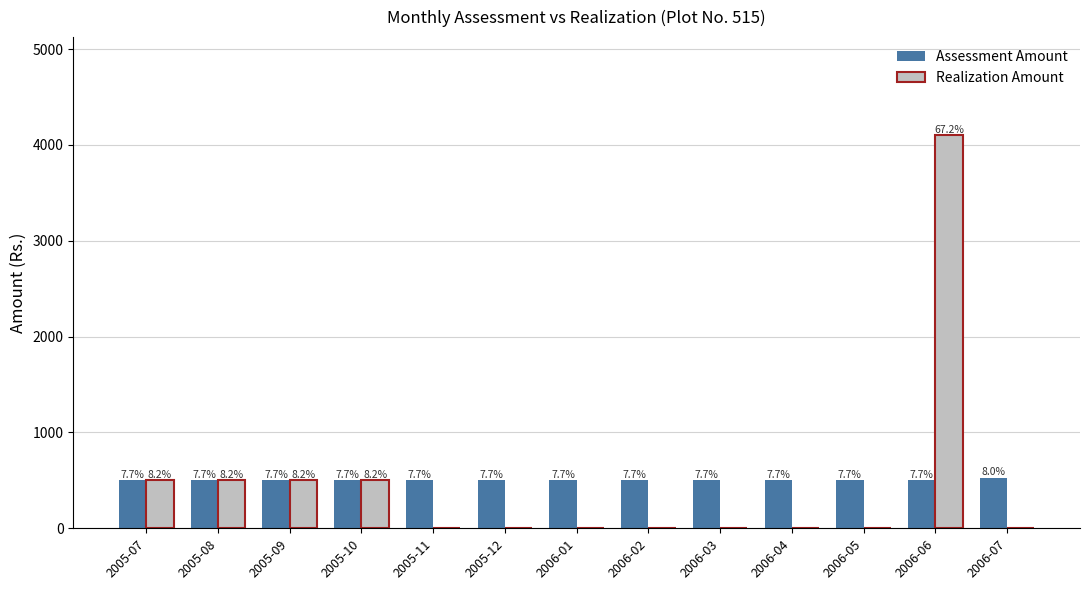

Reading left to right, what are all the values shown in this chart?

Assessment Amount: 2005-07=500	2005-08=500	2005-09=500	2005-10=500	2005-11=500	2005-12=500	2006-01=500	2006-02=500	2006-03=500	2006-04=500	2006-05=500	2006-06=500	2006-07=525
Realization Amount: 2005-07=500	2005-08=500	2005-09=500	2005-10=500	2005-11=0	2005-12=0	2006-01=0	2006-02=0	2006-03=0	2006-04=0	2006-05=0	2006-06=4100	2006-07=0